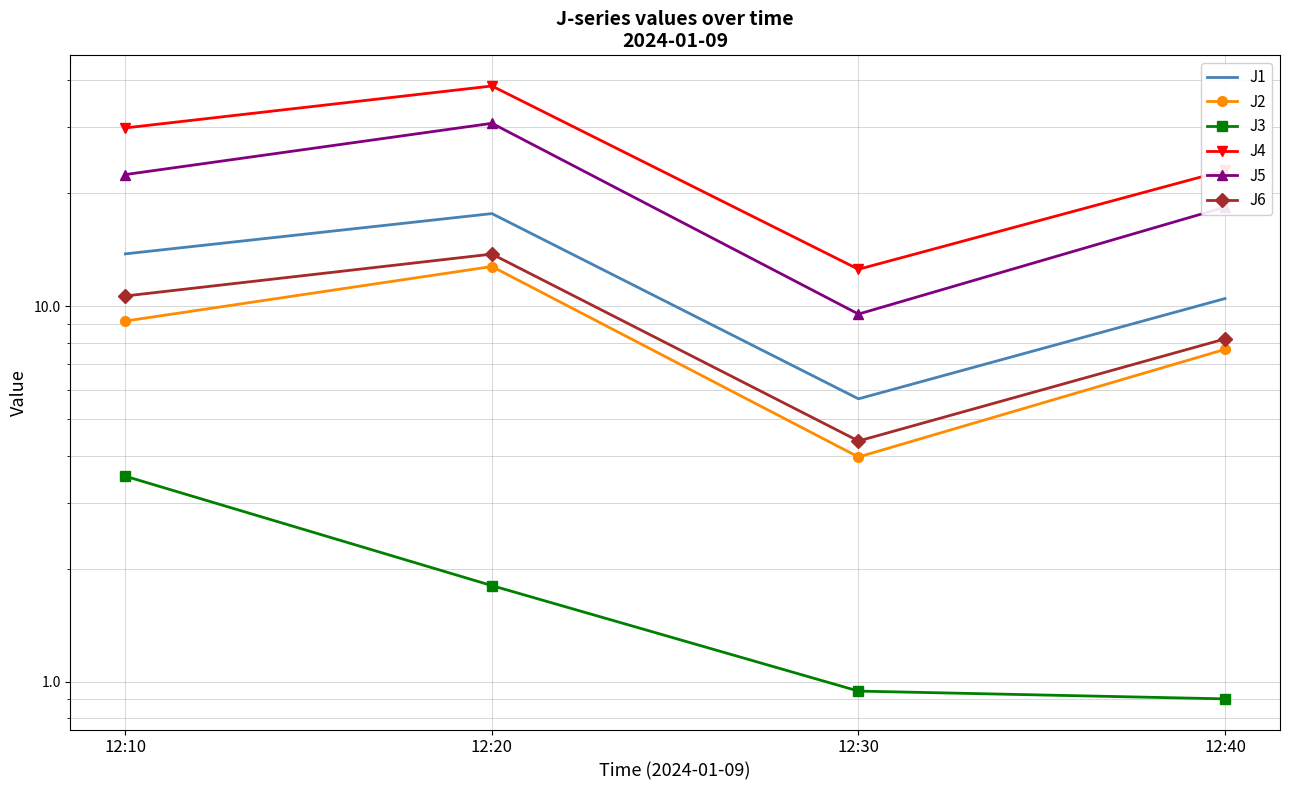

In J4, how many points are lower than both neighbors (excluding endpoints)?

1